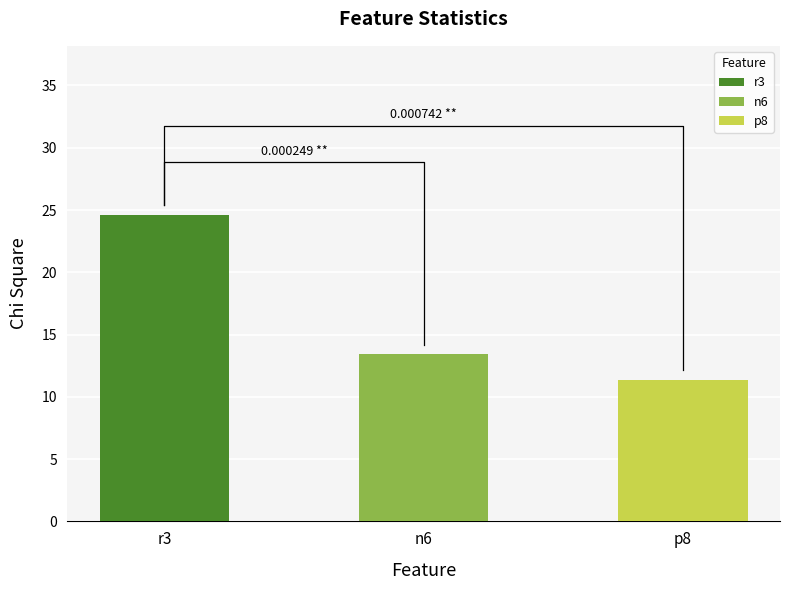

The value of P Value at n6 is 0.0. True or false?

True